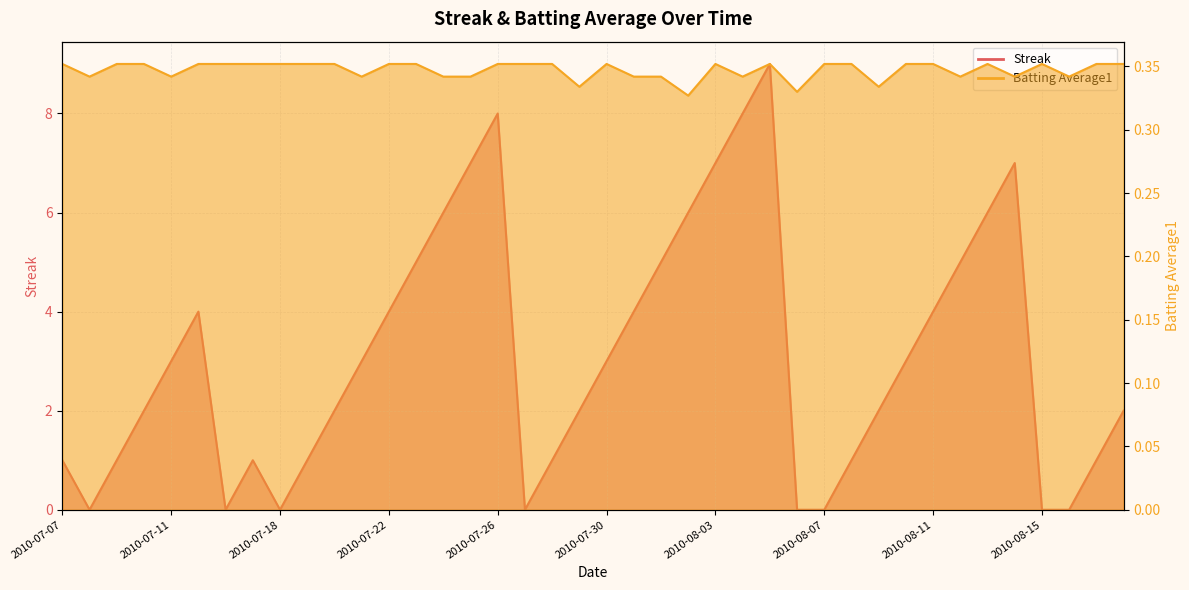

Reading left to right, extract all data points from this chart.

Streak: 1.0	0.0	1.0	2.0	3.0	4.0	0.0	1.0	0.0	1.0	2.0	3.0	4.0	5.0	6.0	7.0	8.0	0.0	1.0	2.0	3.0	4.0	5.0	6.0	7.0	8.0	9.0	0.0	0.0	1.0	2.0	3.0	4.0	5.0	6.0	7.0	0.0	0.0	1.0	2.0
Batting Average1: 0.4	0.3	0.4	0.4	0.3	0.4	0.4	0.4	0.4	0.4	0.4	0.3	0.4	0.4	0.3	0.3	0.4	0.4	0.4	0.3	0.4	0.3	0.3	0.3	0.4	0.3	0.4	0.3	0.4	0.4	0.3	0.4	0.4	0.3	0.4	0.3	0.4	0.3	0.4	0.4